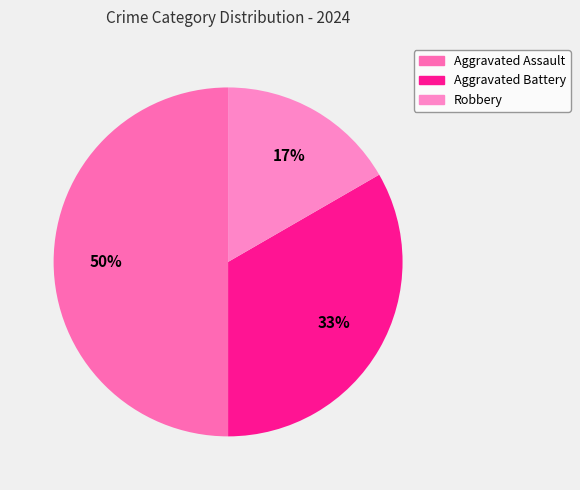

Count the number of slices in the pie.

3